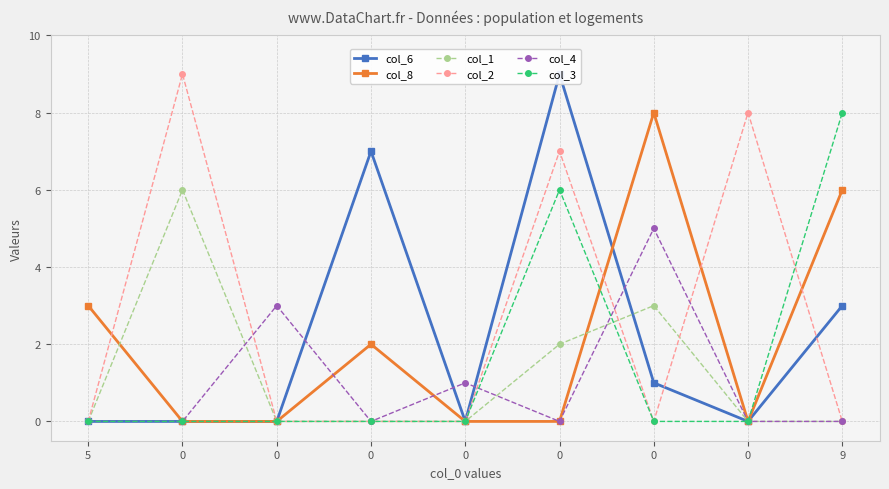

Reading left to right, what are all the values shown in this chart?

col_6: 0	0	0	7	0	9	1	0	3
col_8: 3	0	0	2	0	0	8	0	6
col_1: 0	6	0	0	0	2	3	0	0
col_2: 0	9	0	0	0	7	0	8	0
col_4: 0	0	3	0	1	0	5	0	0
col_3: 0	0	0	0	0	6	0	0	8